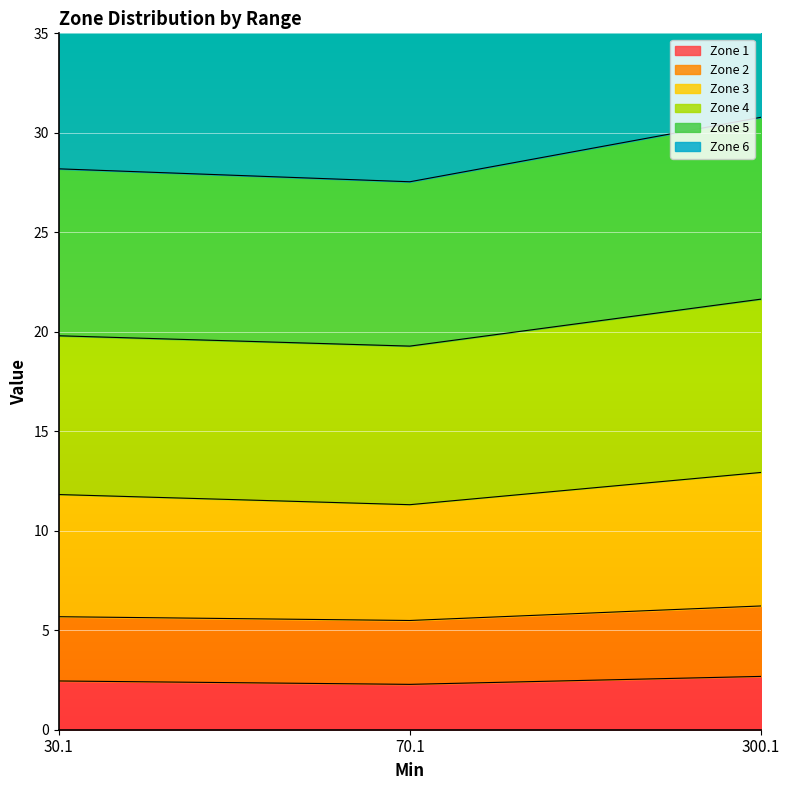

The Zone 1 series shows 2.7 at 300.1. True or false?

True